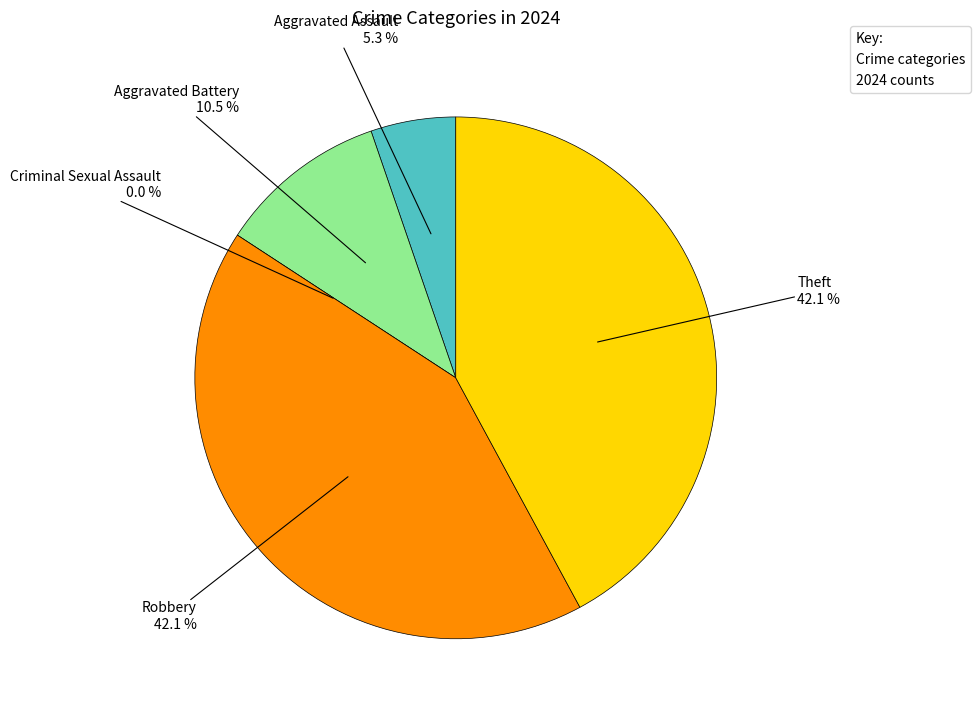

Does Criminal Sexual Assault account for over 50% of the chart?

No